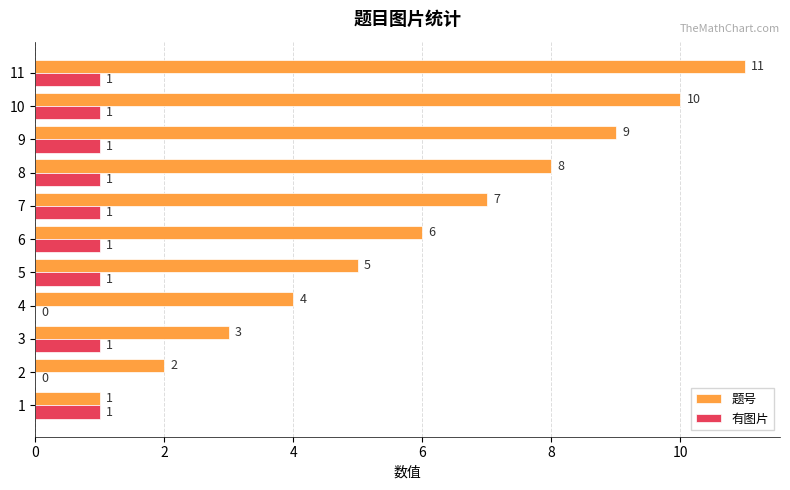

What is the spread (max minus min) of values at 6?

5